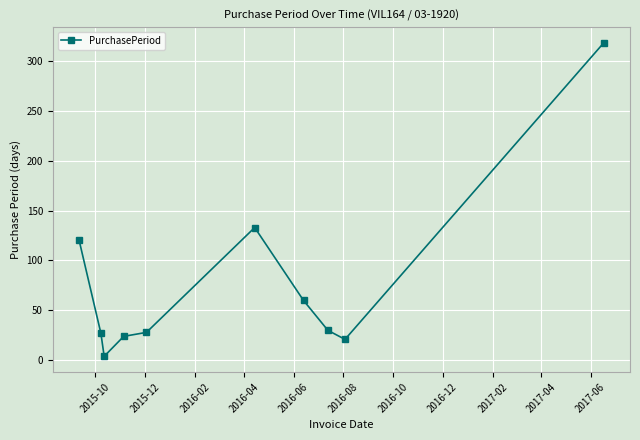

What is the difference between the second highest and minimum values?

129